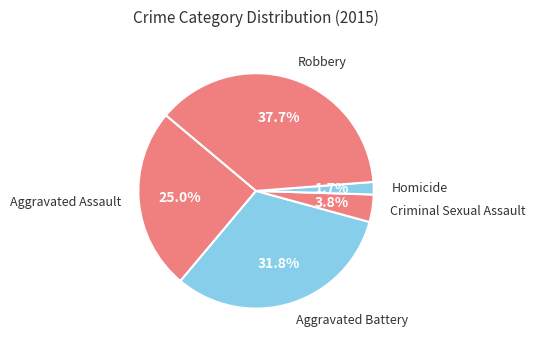

Does Aggravated Battery represent more than half of the total?

No